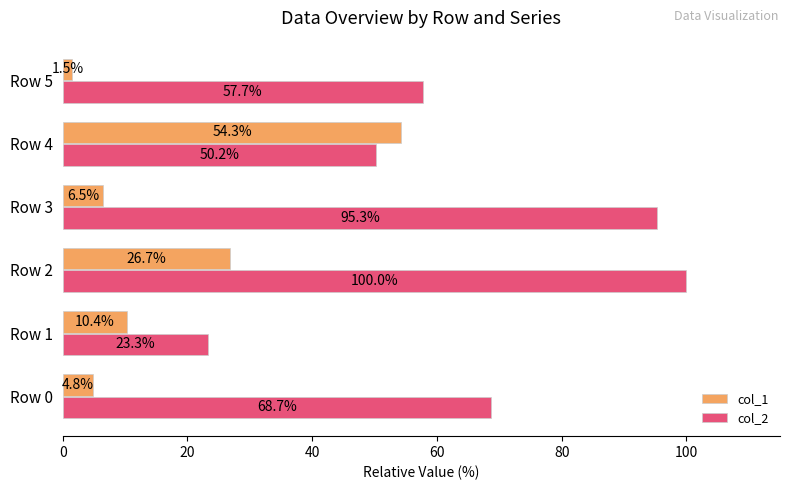

What are all the series names shown in the legend?

col_1, col_2